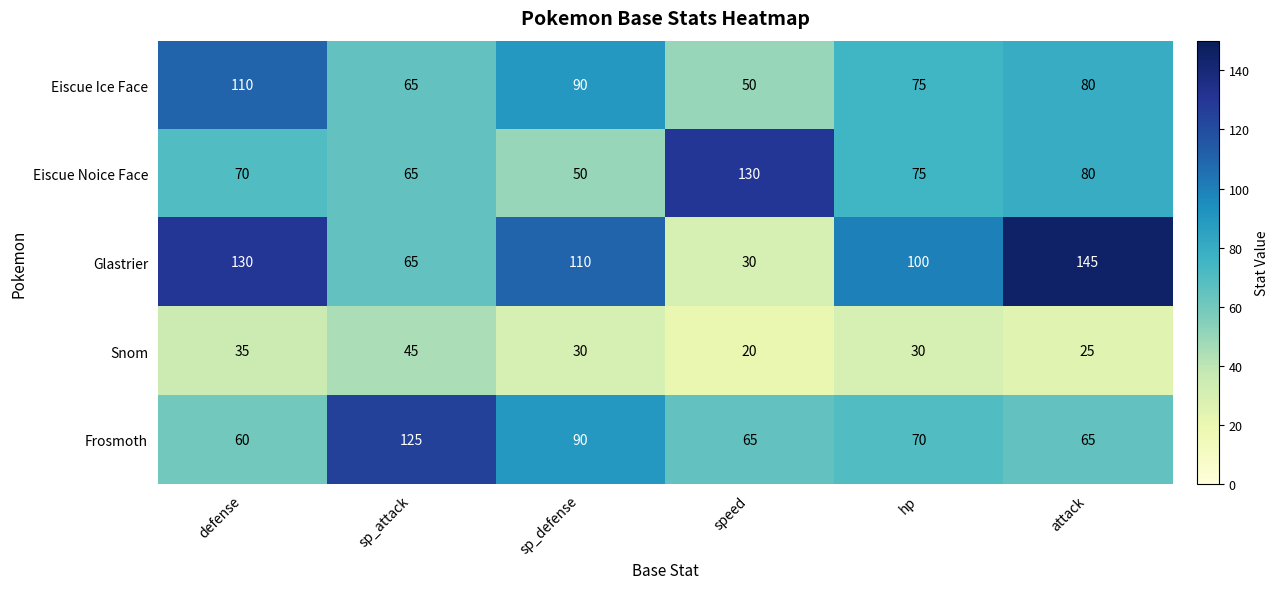

Reading left to right, what are all the values shown in this chart?

Eiscue Ice Face: defense=110	sp_attack=65	sp_defense=90	speed=50	hp=75	attack=80
Eiscue Noice Face: defense=70	sp_attack=65	sp_defense=50	speed=130	hp=75	attack=80
Glastrier: defense=130	sp_attack=65	sp_defense=110	speed=30	hp=100	attack=145
Snom: defense=35	sp_attack=45	sp_defense=30	speed=20	hp=30	attack=25
Frosmoth: defense=60	sp_attack=125	sp_defense=90	speed=65	hp=70	attack=65